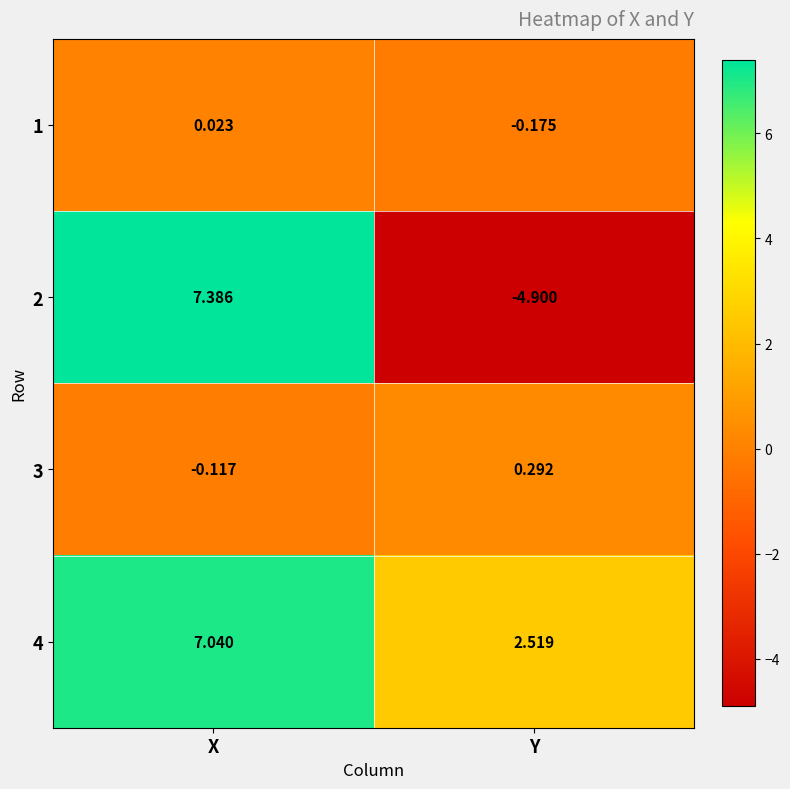

At which category is the sum across all series the highest?

X